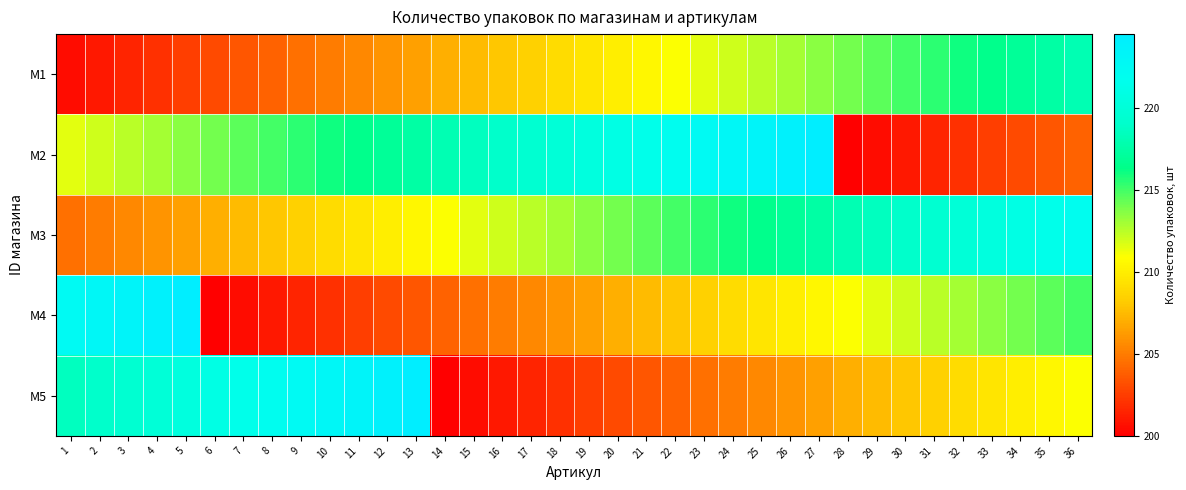

Reading right to left, extract all data points from this chart.

M1: 36=218.0	35=217.5	34=217.0	33=216.5	32=216.0	31=215.5	30=215.0	29=214.5	28=214.0	27=213.5	26=213.0	25=212.5	24=212.0	23=211.5	22=211.0	21=210.5	20=210.0	19=209.5	18=209.0	17=208.5	16=208.0	15=207.5	14=207.0	13=206.5	12=206.0	11=205.5	10=205.0	9=204.5	8=204.0	7=203.5	6=203.0	5=202.5	4=202.0	3=201.5	2=201.0	1=200.5
M2: 36=204.0	35=203.5	34=203.0	33=202.5	32=202.0	31=201.5	30=201.0	29=200.5	28=200.0	27=224.5	26=224.0	25=223.5	24=223.0	23=222.5	22=222.0	21=221.5	20=221.0	19=220.5	18=220.0	17=219.5	16=219.0	15=218.5	14=218.0	13=217.5	12=217.0	11=216.5	10=216.0	9=215.5	8=215.0	7=214.5	6=214.0	5=213.5	4=213.0	3=212.5	2=212.0	1=211.5
M3: 36=222.0	35=221.5	34=221.0	33=220.5	32=220.0	31=219.5	30=219.0	29=218.5	28=218.0	27=217.5	26=217.0	25=216.5	24=216.0	23=215.5	22=215.0	21=214.5	20=214.0	19=213.5	18=213.0	17=212.5	16=212.0	15=211.5	14=211.0	13=210.5	12=210.0	11=209.5	10=209.0	9=208.5	8=208.0	7=207.5	6=207.0	5=206.5	4=206.0	3=205.5	2=205.0	1=204.5
M4: 36=215.0	35=214.5	34=214.0	33=213.5	32=213.0	31=212.5	30=212.0	29=211.5	28=211.0	27=210.5	26=210.0	25=209.5	24=209.0	23=208.5	22=208.0	21=207.5	20=207.0	19=206.5	18=206.0	17=205.5	16=205.0	15=204.5	14=204.0	13=203.5	12=203.0	11=202.5	10=202.0	9=201.5	8=201.0	7=200.5	6=200.0	5=224.5	4=224.0	3=223.5	2=223.0	1=222.5
M5: 36=211.0	35=210.5	34=210.0	33=209.5	32=209.0	31=208.5	30=208.0	29=207.5	28=207.0	27=206.5	26=206.0	25=205.5	24=205.0	23=204.5	22=204.0	21=203.5	20=203.0	19=202.5	18=202.0	17=201.5	16=201.0	15=200.5	14=200.0	13=224.5	12=224.0	11=223.5	10=223.0	9=222.5	8=222.0	7=221.5	6=221.0	5=220.5	4=220.0	3=219.5	2=219.0	1=218.5